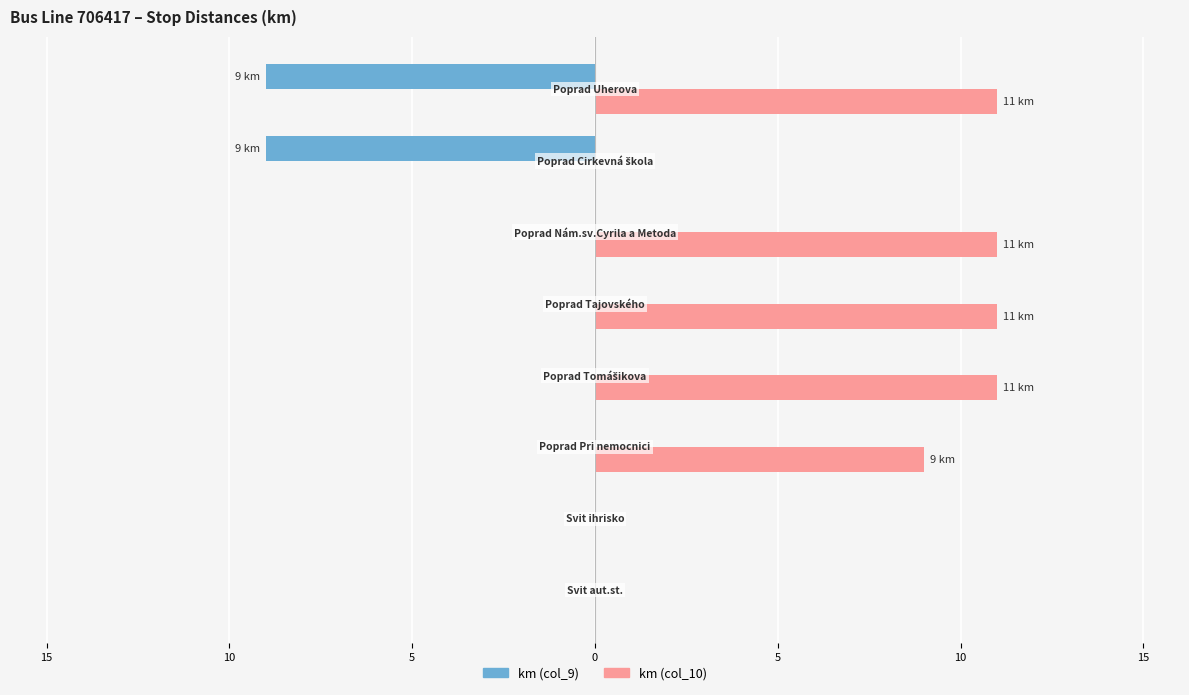

What are all the series names shown in the legend?

km (col_9), km (col_10)